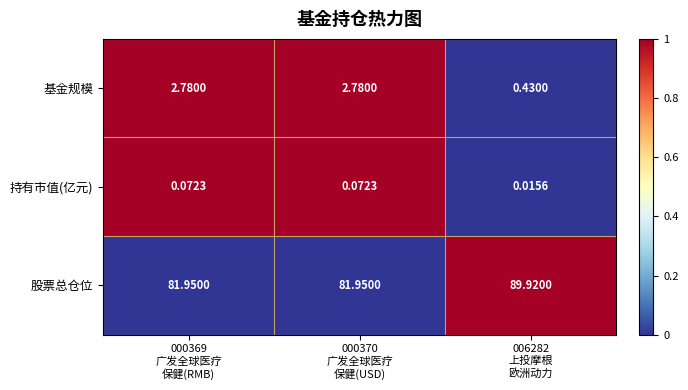

Which series has the largest range (max minus min)?

股票总仓位